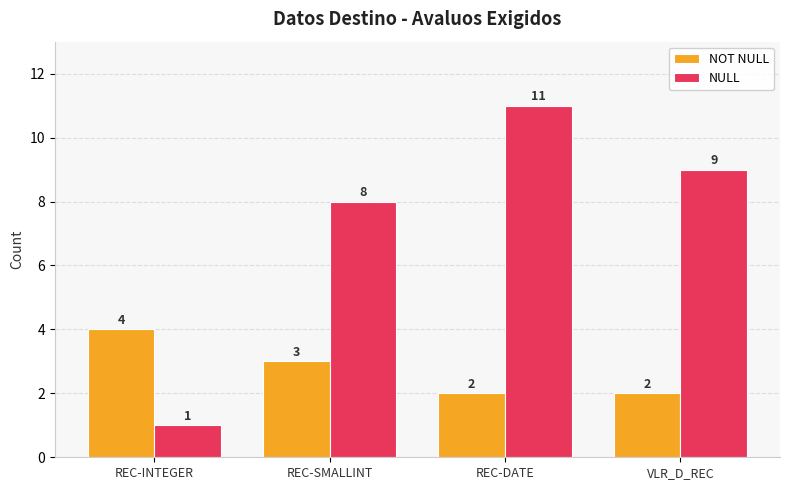

What is the label of the 1st bar from the right?

VLR_D_REC